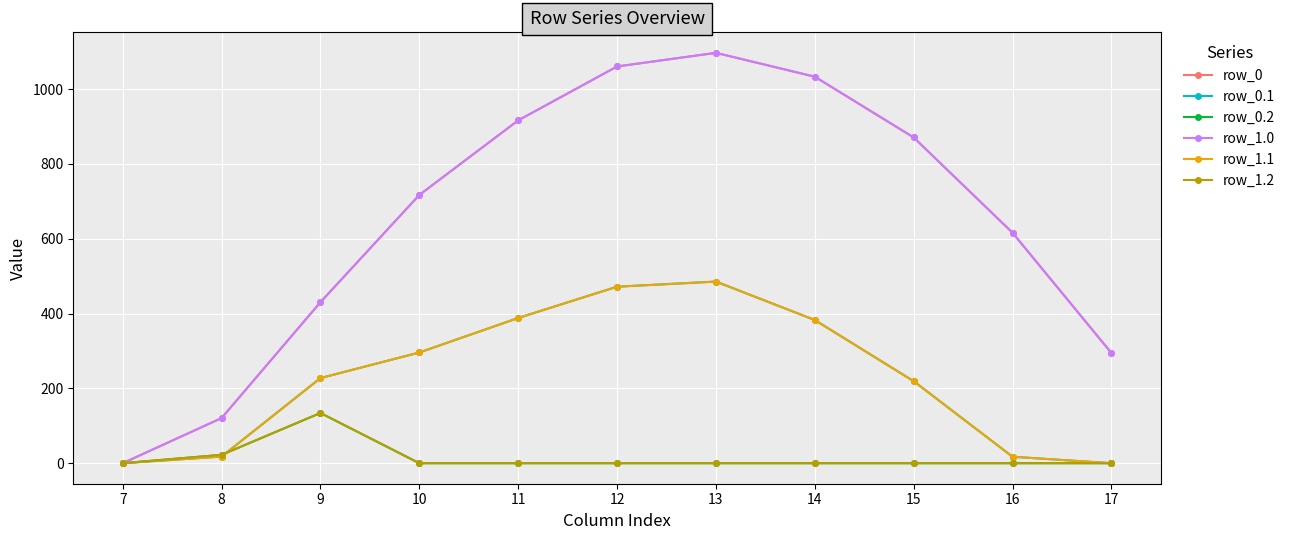

Is this an area chart (filled region under the line)?

No